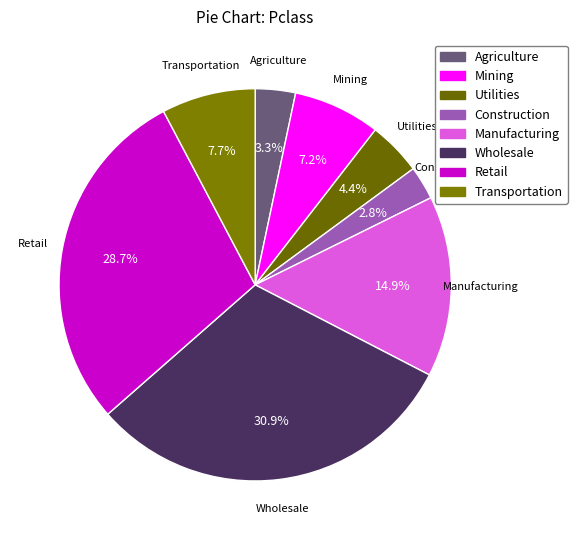

What is the smallest slice in the pie chart?

Construction